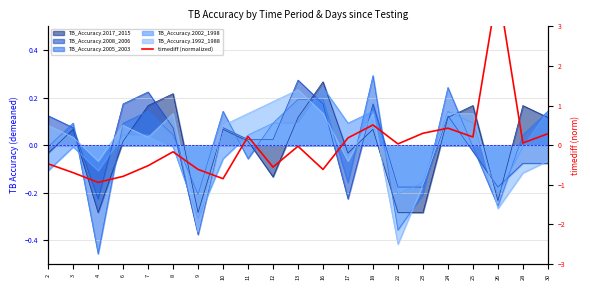

How many interior local valleys (lower than both neighbors) does the data have?

7